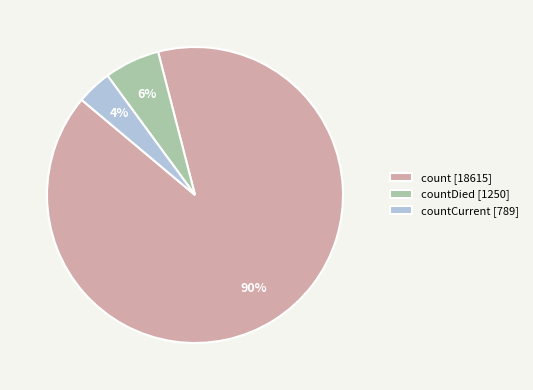

True or false: countCurrent [789] accounts for 4% of the total.

True